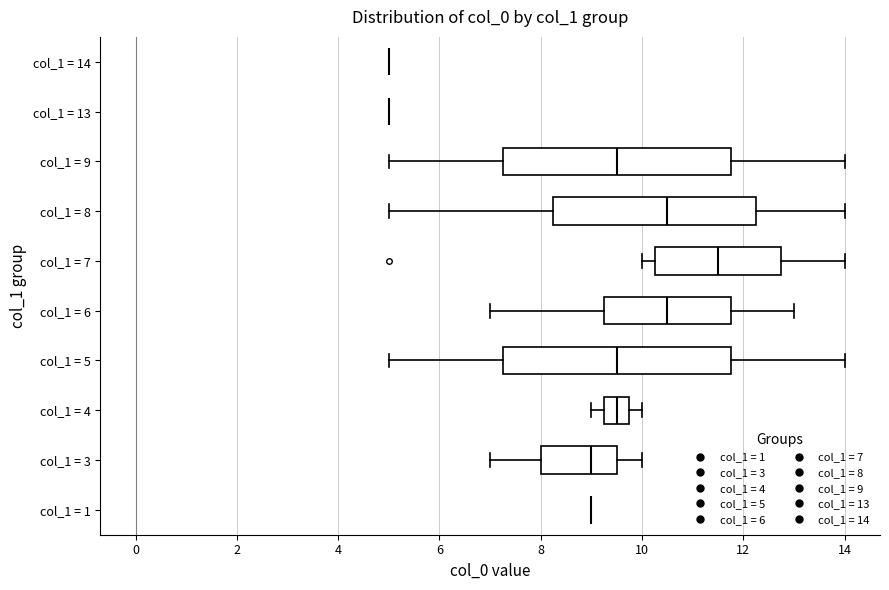

Reading bottom to top, transcribe this box plot: for each box, give where its median line is, the range the box spans, and where its two whiskers end, as read against the x-axis. The values are not printed on the chart, so give them approximately, as read against the axis.

col_1 = 1: box collapsed to a line at 9.0, whiskers 9.0 to 9.0
col_1 = 3: median 9.0, box 8.0 to 9.6, whiskers 7.0 to 10.0
col_1 = 4: median 9.6, box 9.2 to 9.8, whiskers 9.0 to 10.0
col_1 = 5: median 9.6, box 7.2 to 11.8, whiskers 5.0 to 14.0
col_1 = 6: median 10.6, box 9.2 to 11.8, whiskers 7.0 to 13.0
col_1 = 7: median 11.6, box 10.2 to 12.8, whiskers 10.0 to 14.0
col_1 = 8: median 10.6, box 8.2 to 12.2, whiskers 5.0 to 14.0
col_1 = 9: median 9.6, box 7.2 to 11.8, whiskers 5.0 to 14.0
col_1 = 13: box collapsed to a line at 5.0, whiskers 5.0 to 5.0
col_1 = 14: box collapsed to a line at 5.0, whiskers 5.0 to 5.0